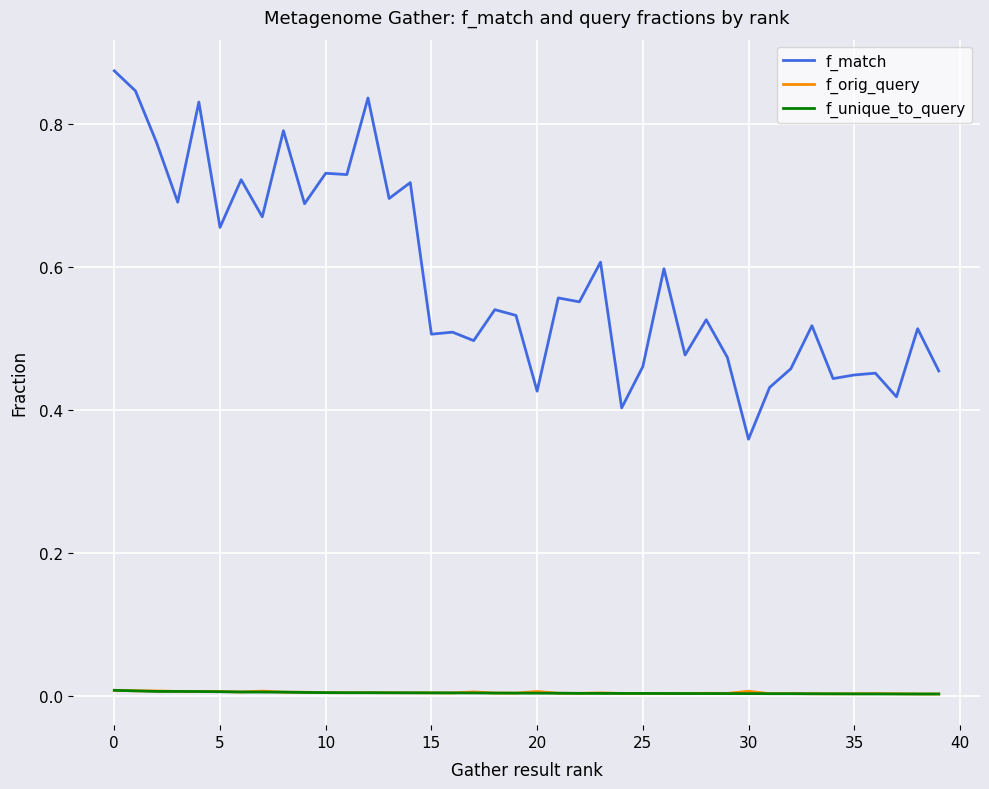

True or false: f_unique_to_query and f_match cross at least once.

False